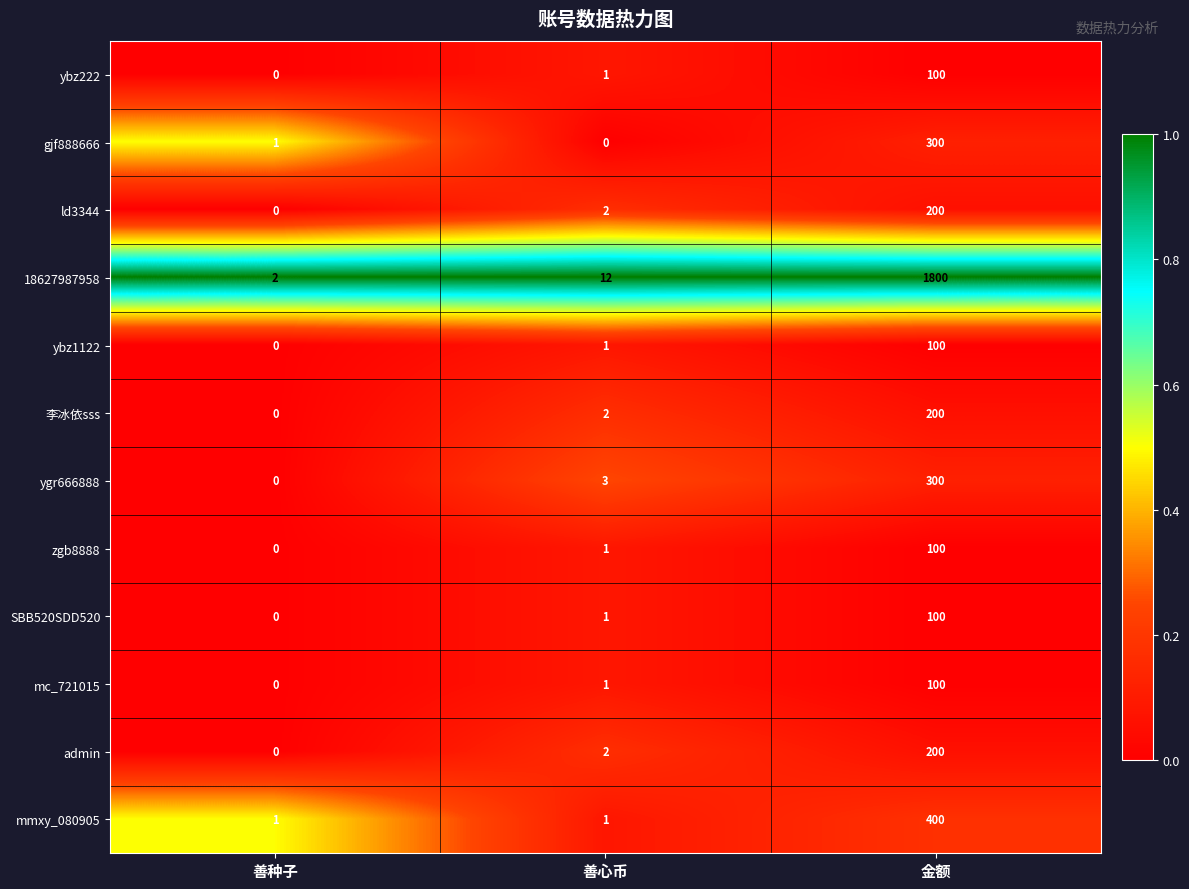

At which category does the chart reach its peak across all series?

金额